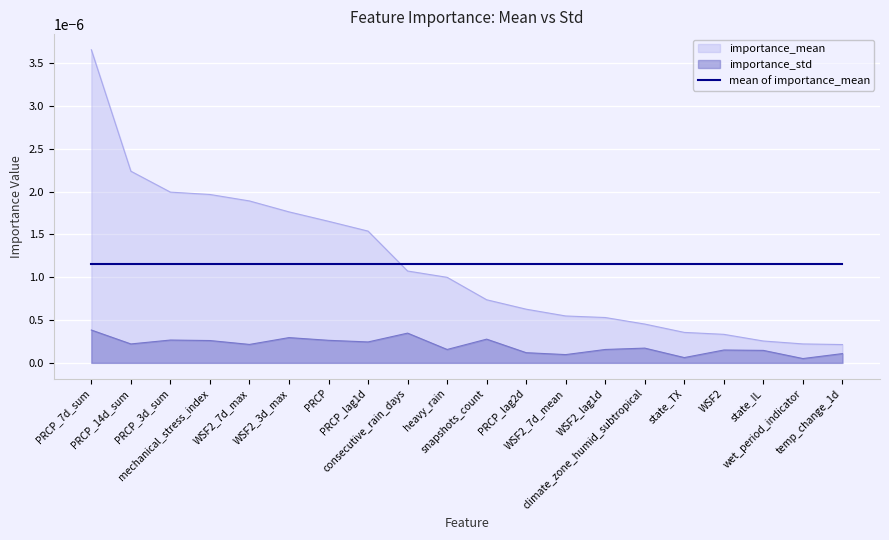

What is the label of the 4th point from the left?

mechanical_stress_index